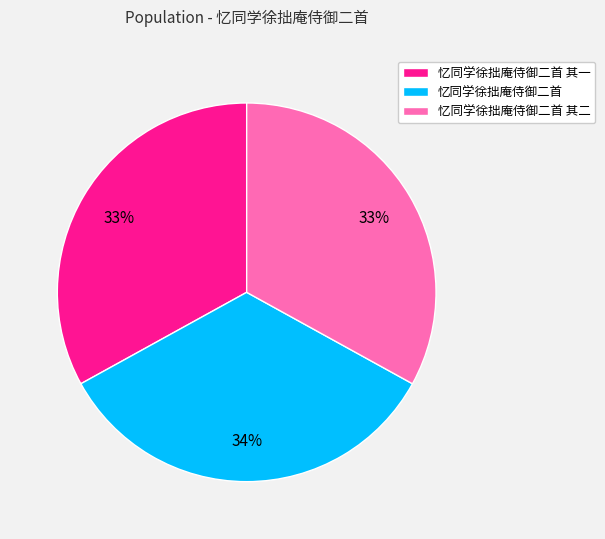

What is the ratio of the value at 忆同学徐拙庵侍御二首 其一 to the value at 忆同学徐拙庵侍御二首 其二?

1.0